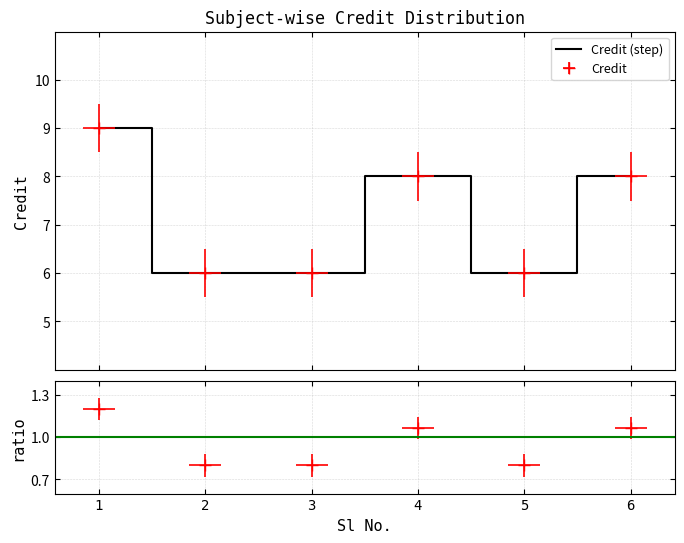

Reading left to right, transcribe all the data shown in this chart.

9	6	6	8	6	8